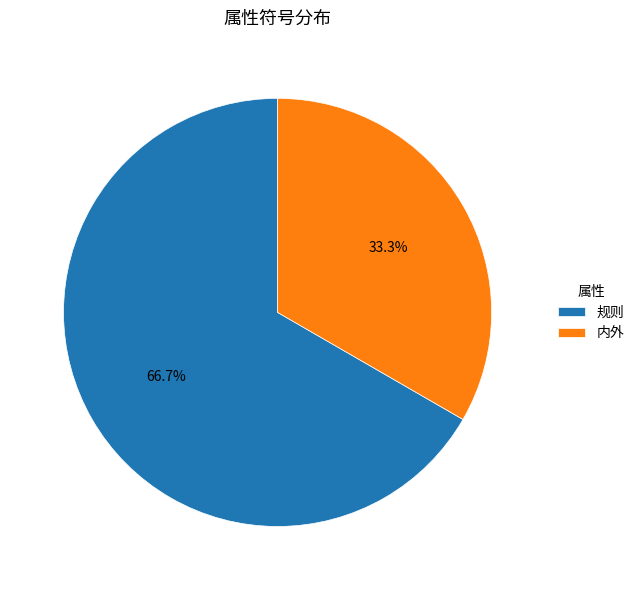

Rank the categories by value from highest to lowest.

规则, 内外